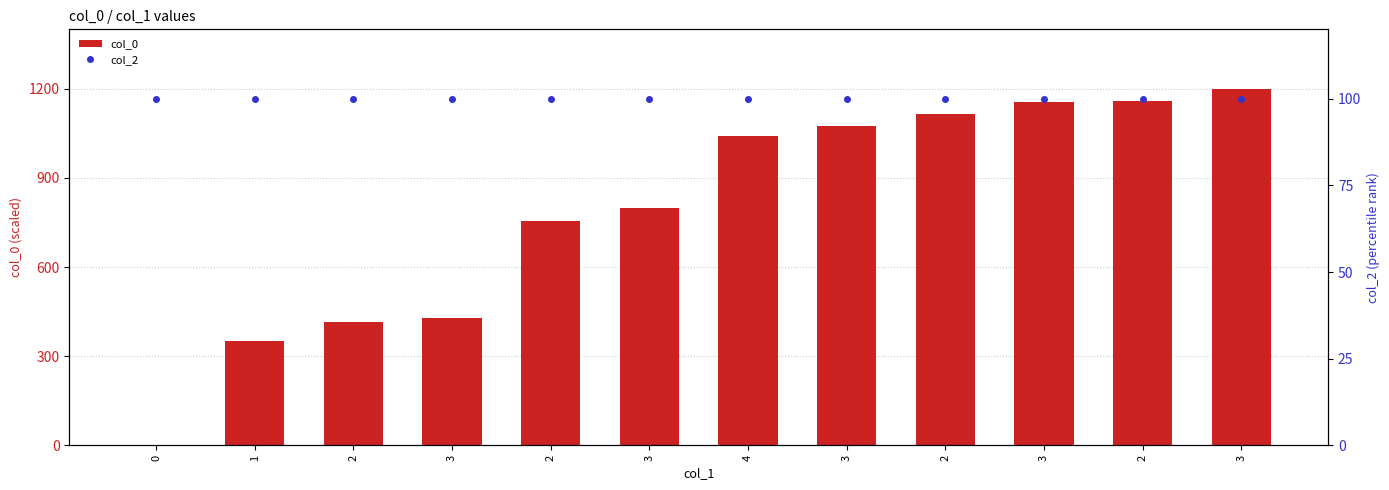

What is the sum of all col_2 values?

1200.0